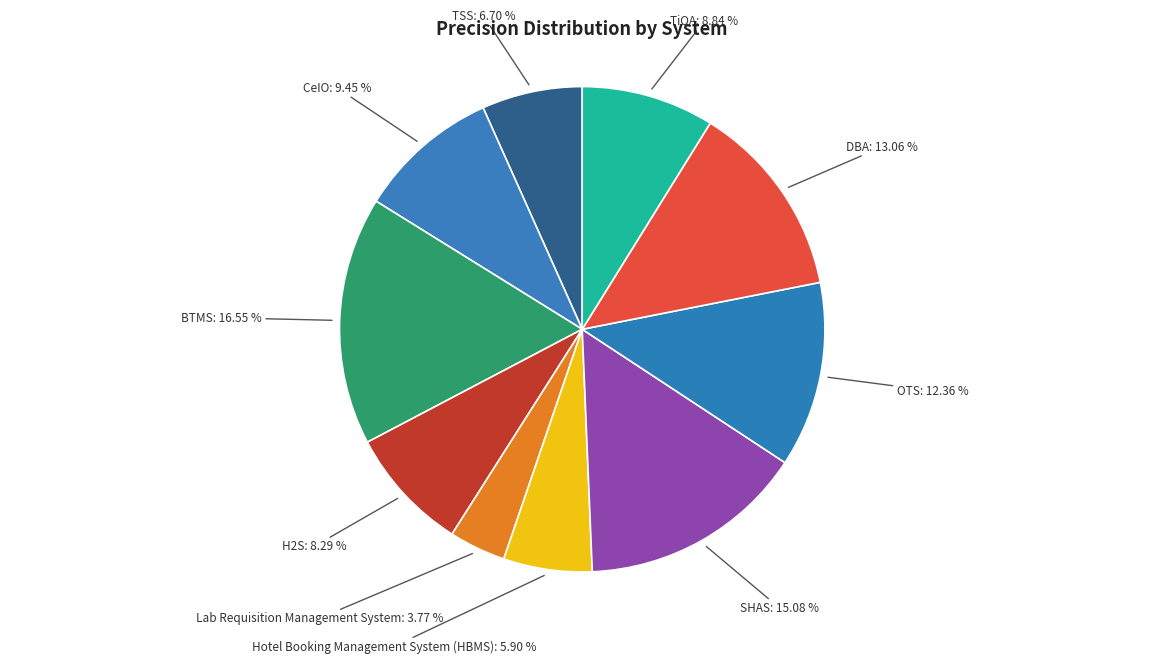

Count the number of slices in the pie.

10